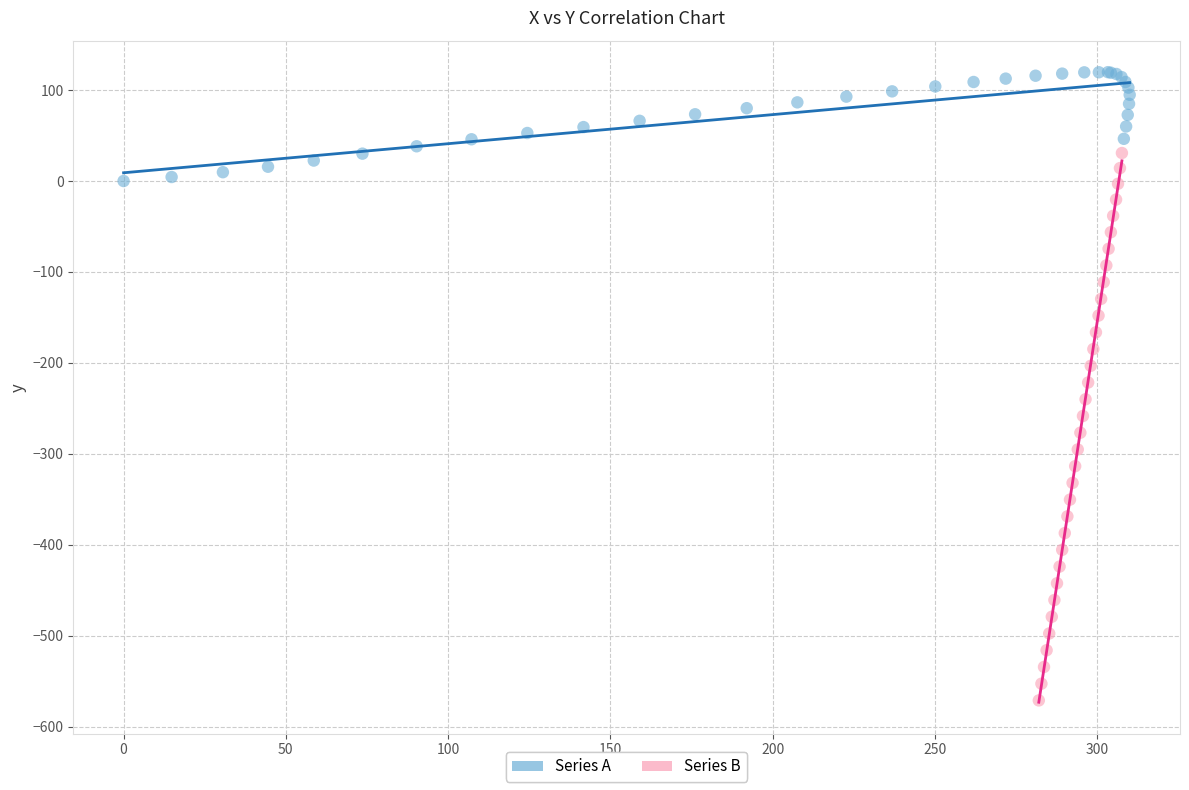

Which series reaches the maximum Y coordinate?

Series A